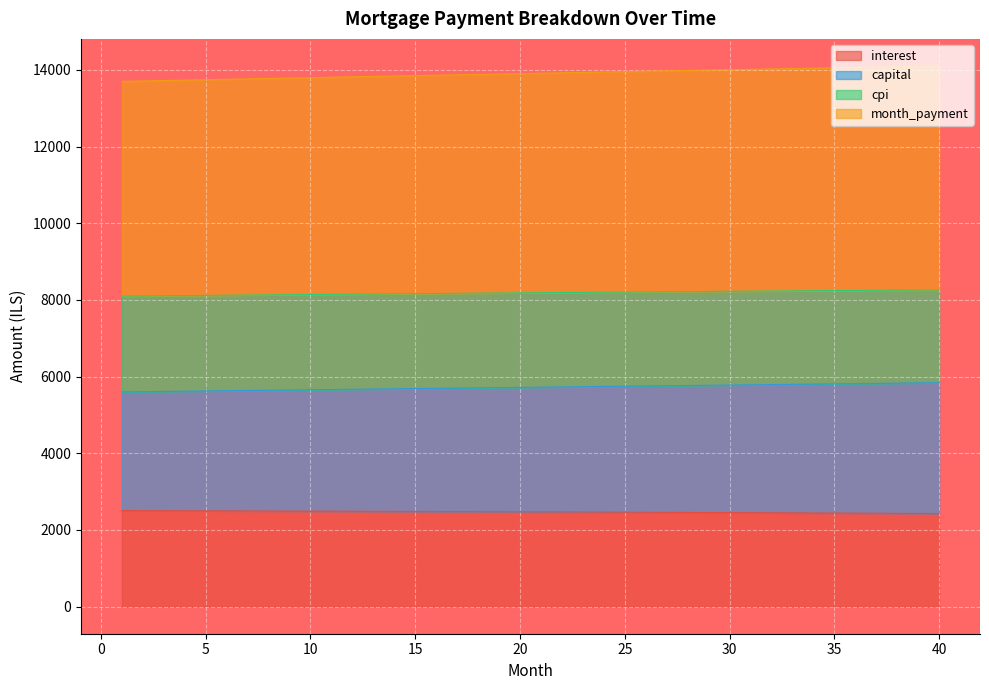

True or false: month_payment and cpi intersect in this chart.

False